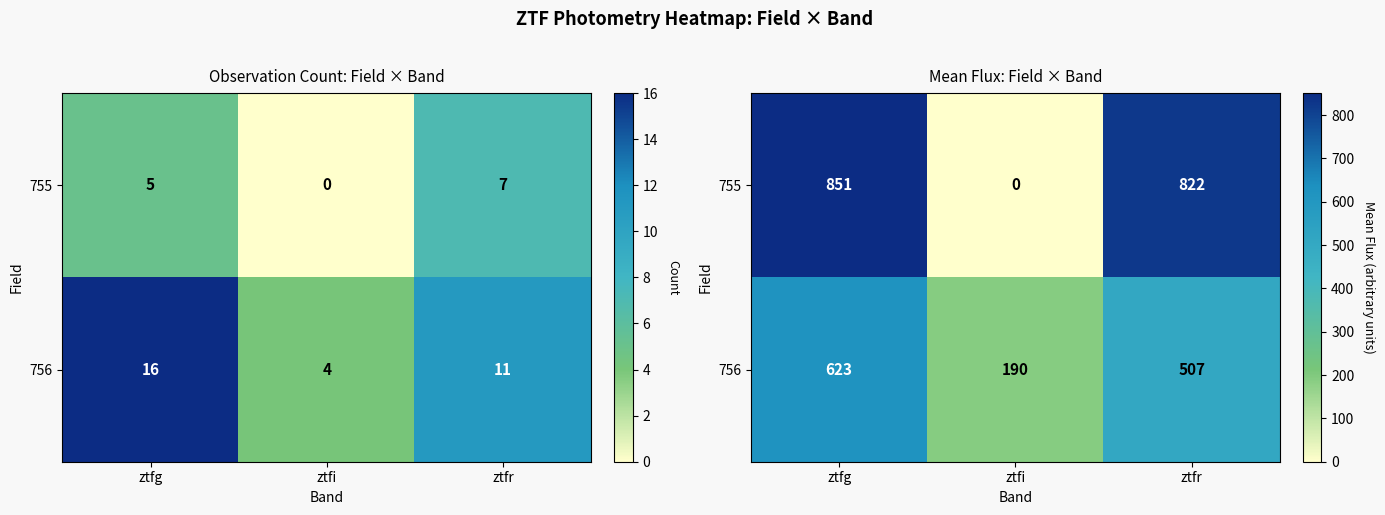

The 756 series shows 279.2 at ztfr. True or false?

False